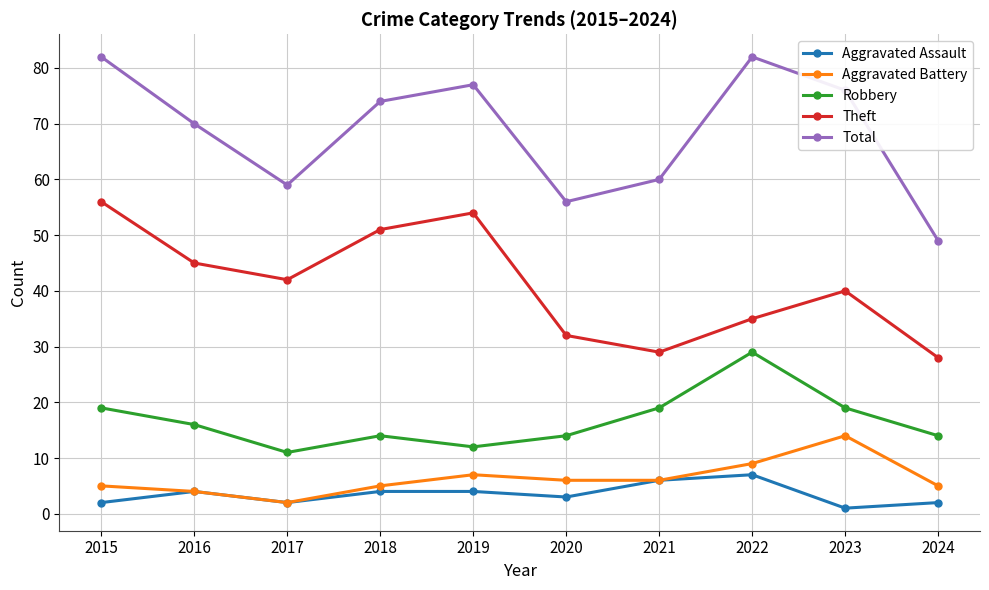

How many categories are shown in the chart?

10